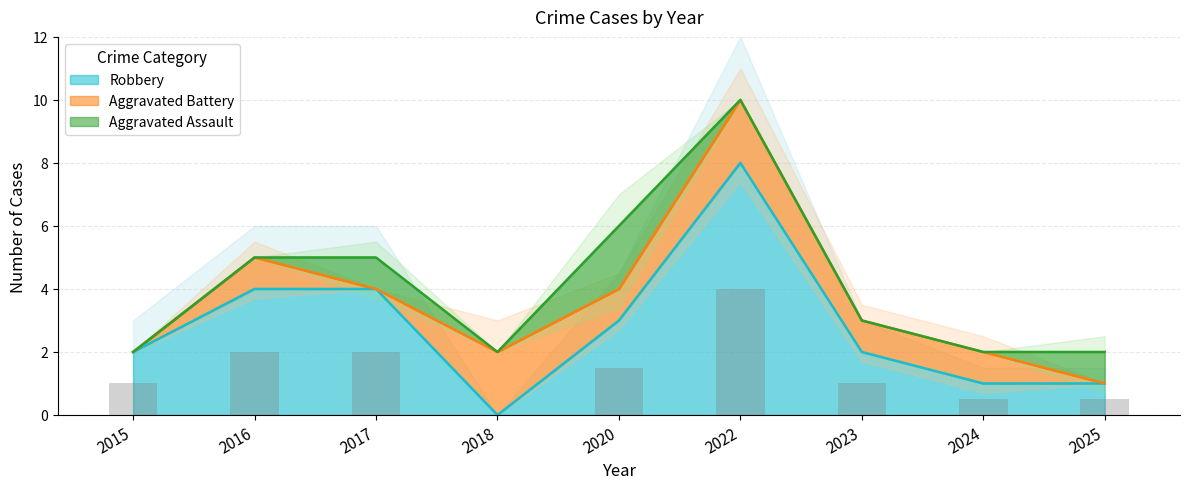

At which label does Robbery reach its minimum?

2018